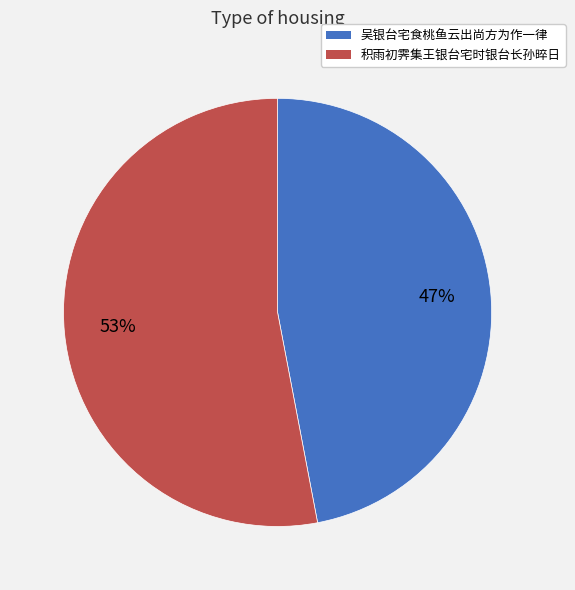

Is it true that 吴银台宅食桃鱼云出尚方为作一律 is 47% of the pie?

True